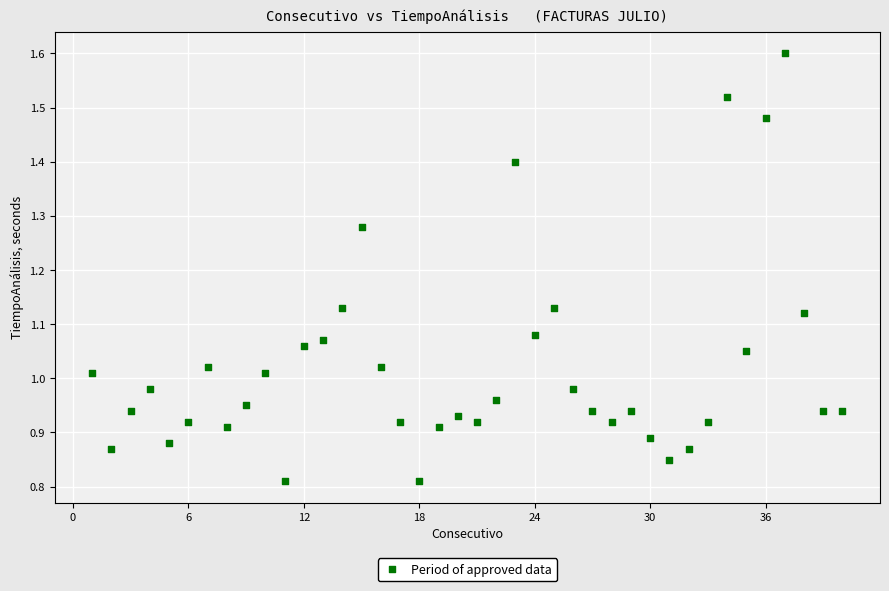

What is the range of X values (max minus min)?

39.0